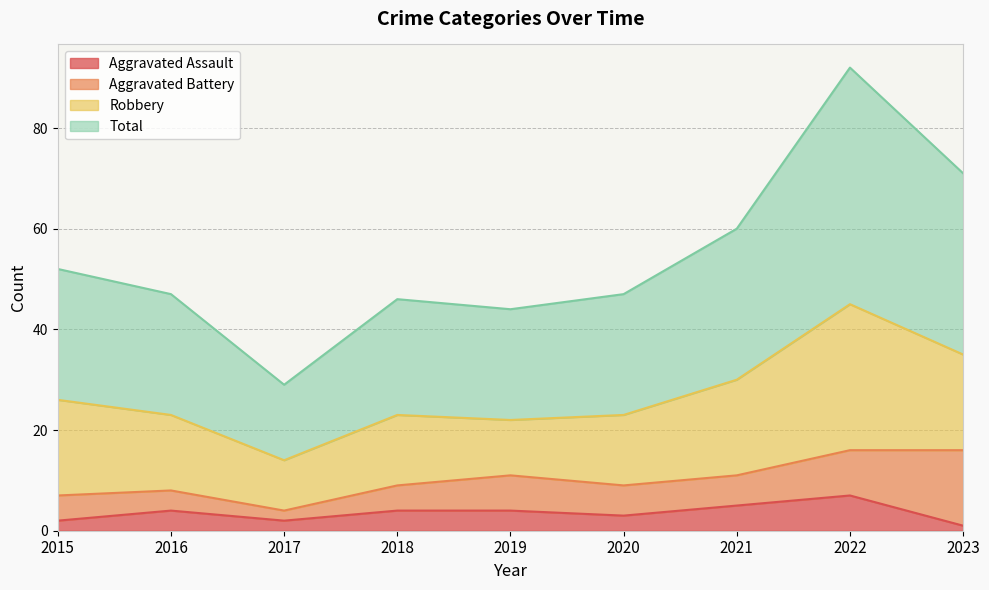

Is the value of Total at 2020 greater than the value of Aggravated Assault at 2023?

Yes